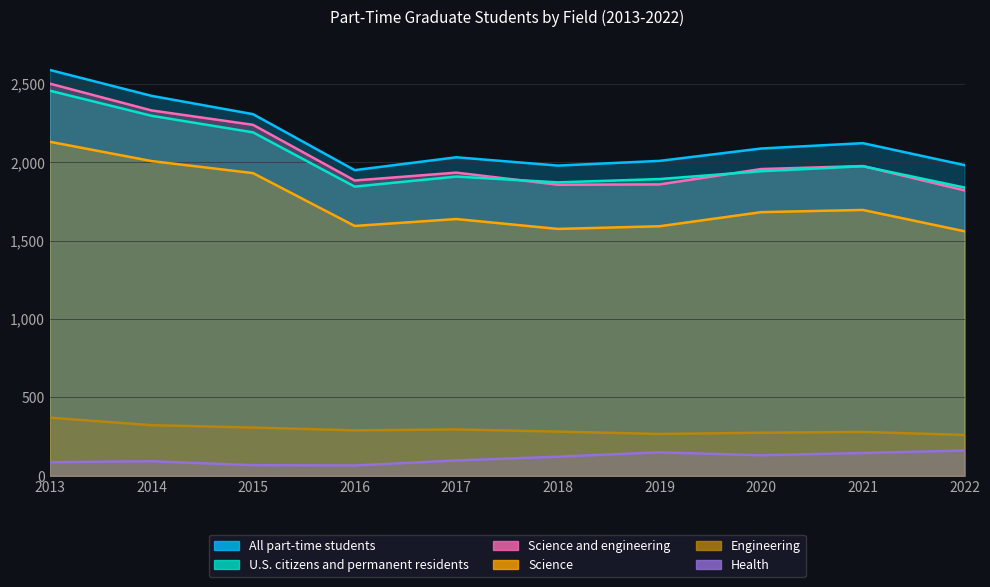

Is the value of Health at 2021 greater than the value of Science and engineering at 2019?

No